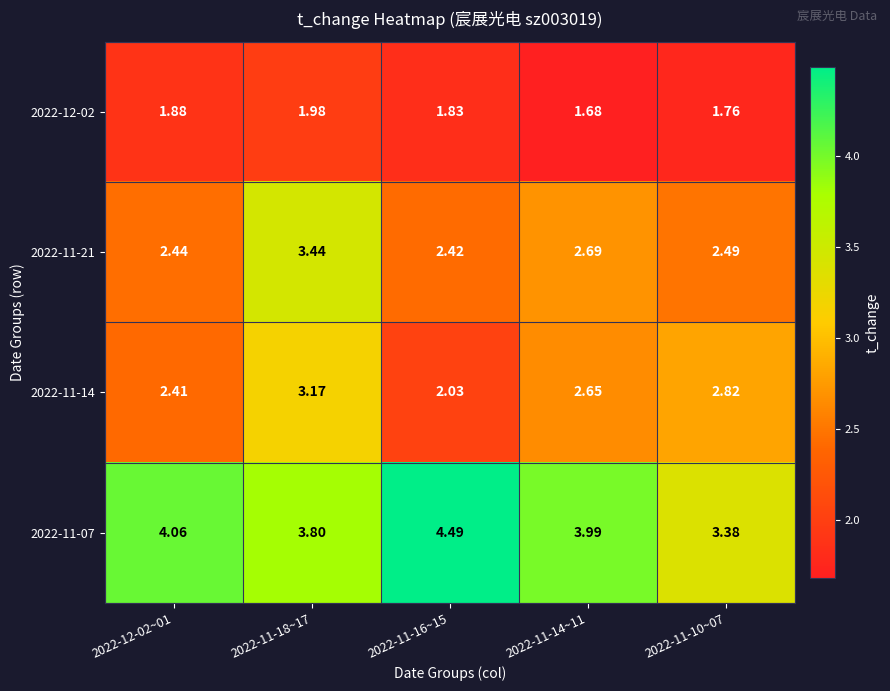

How many series are shown in this chart?

4